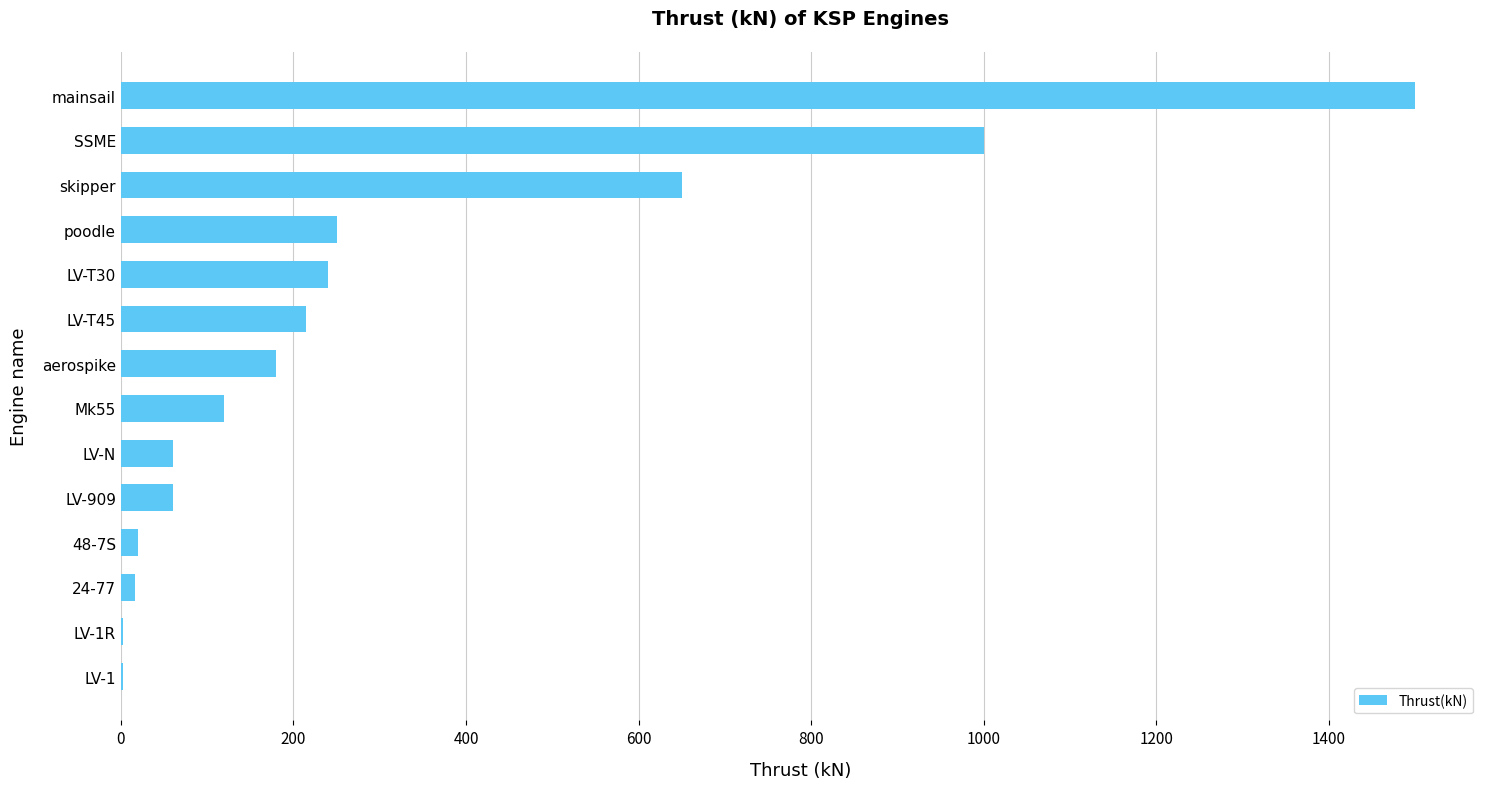

What is the greatest value displayed?

1500